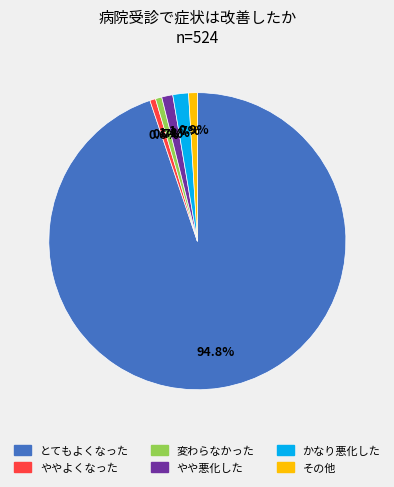

Is there a majority slice in this chart?

Yes